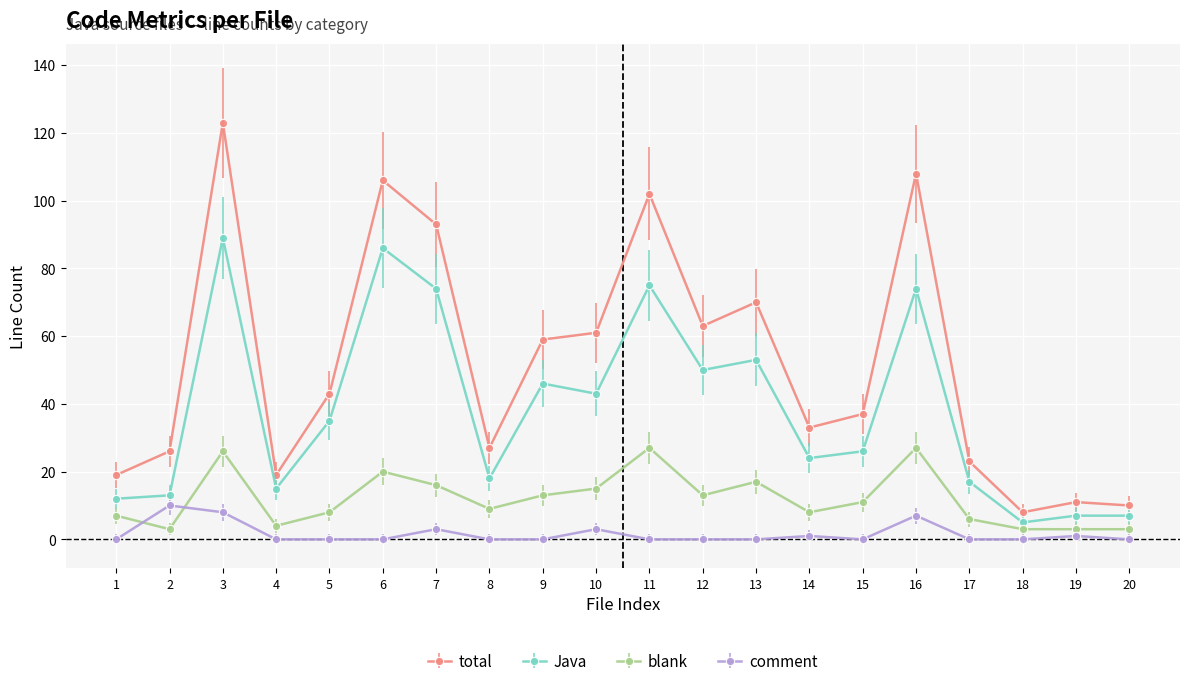

How many distinct data groups are displayed?

4